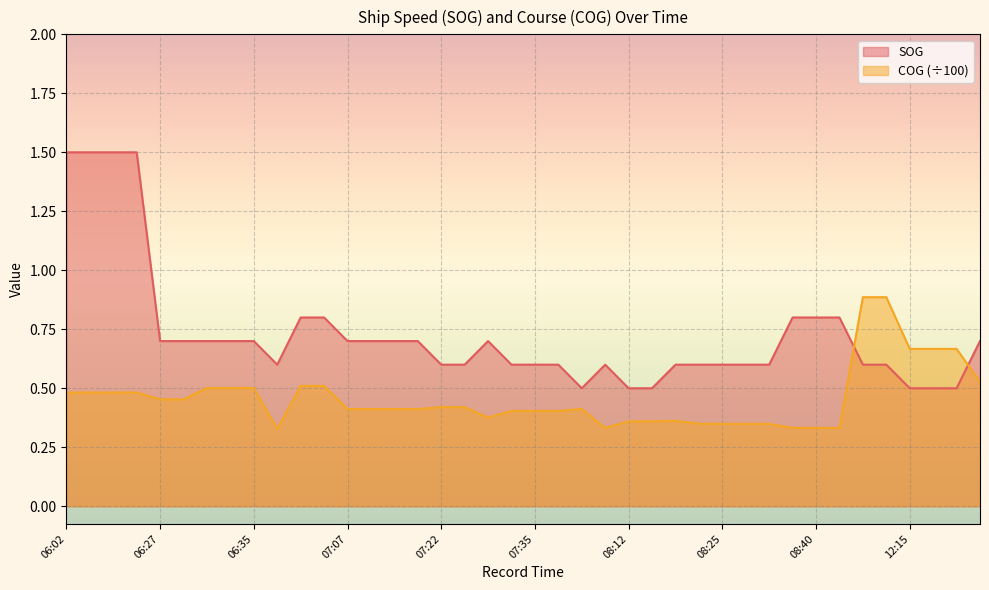

What is the total value across all series at 08:22?

0.9